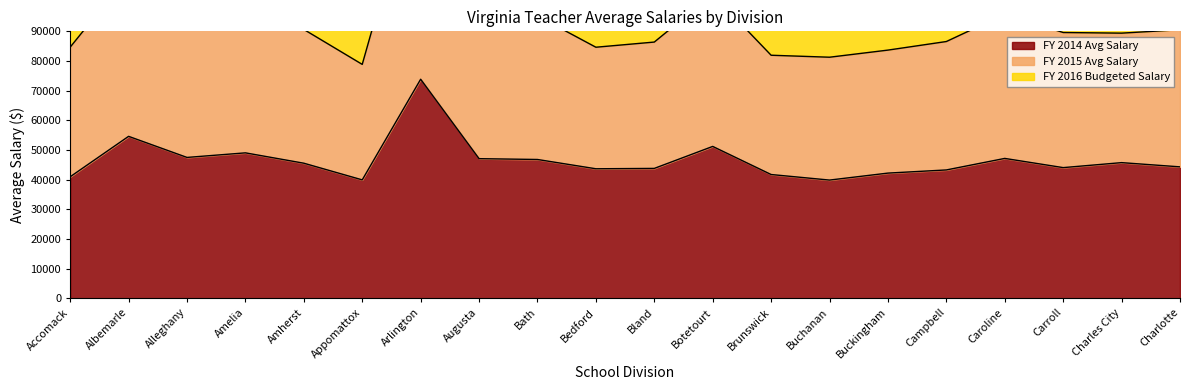

How many values in the FY 2014 Avg Salary series are below 45526?

10